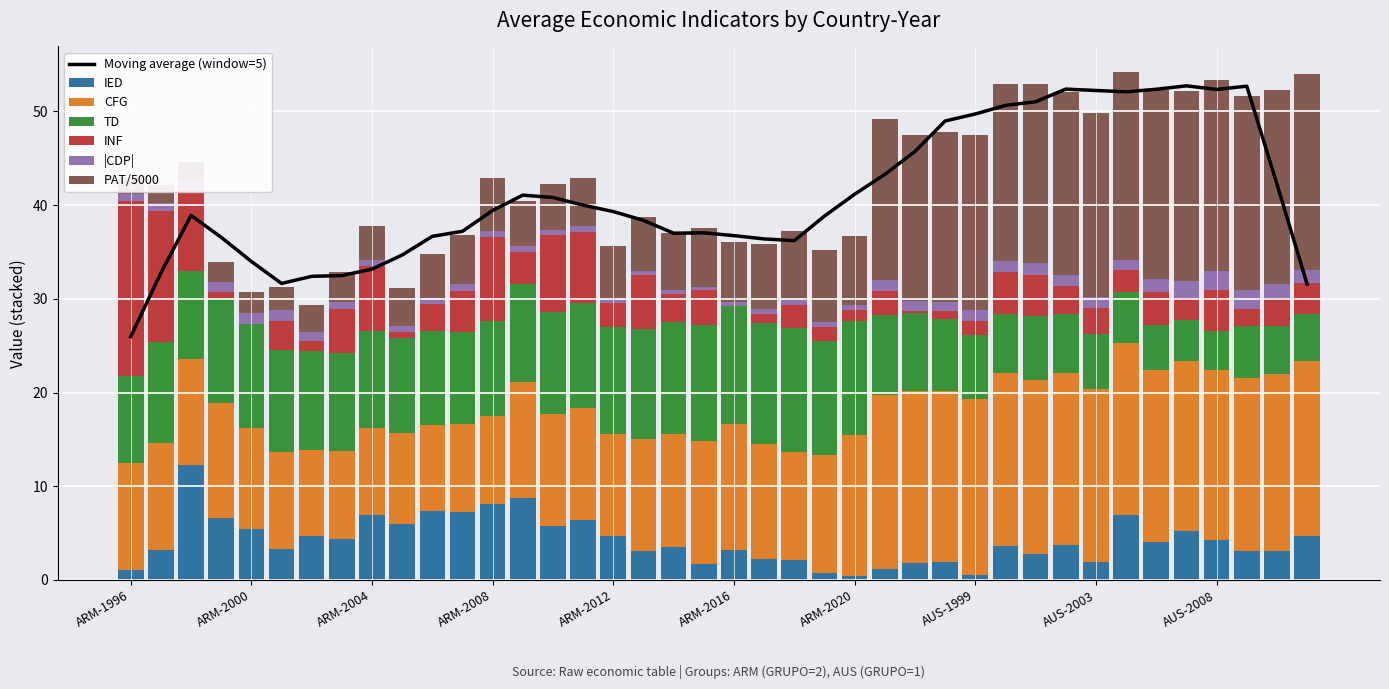

Where does the INF series first go above 2?

ARM-1996